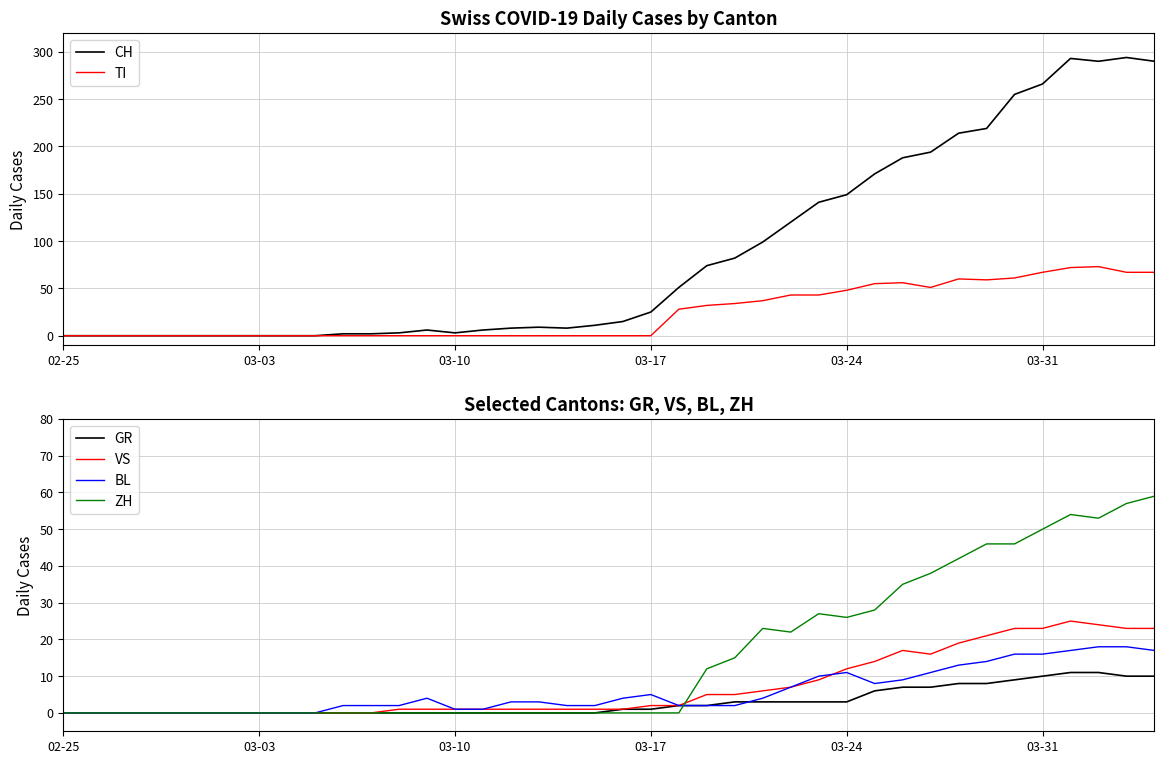

Does the chart display data point markers on the line(s)?

No